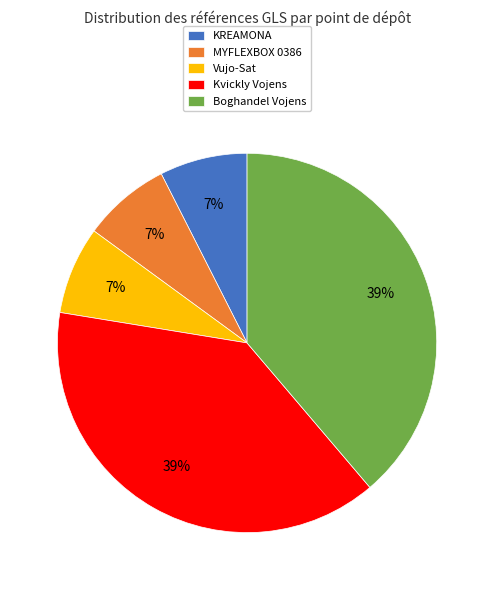

True or false: Kvickly Vojens accounts for 45% of the total.

False